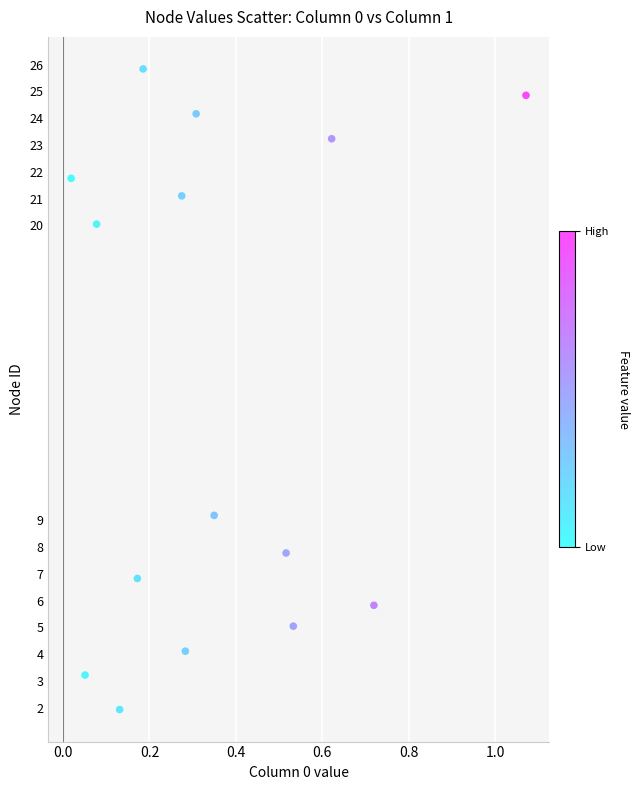

What is the range of Y values (max minus min)?

23.9